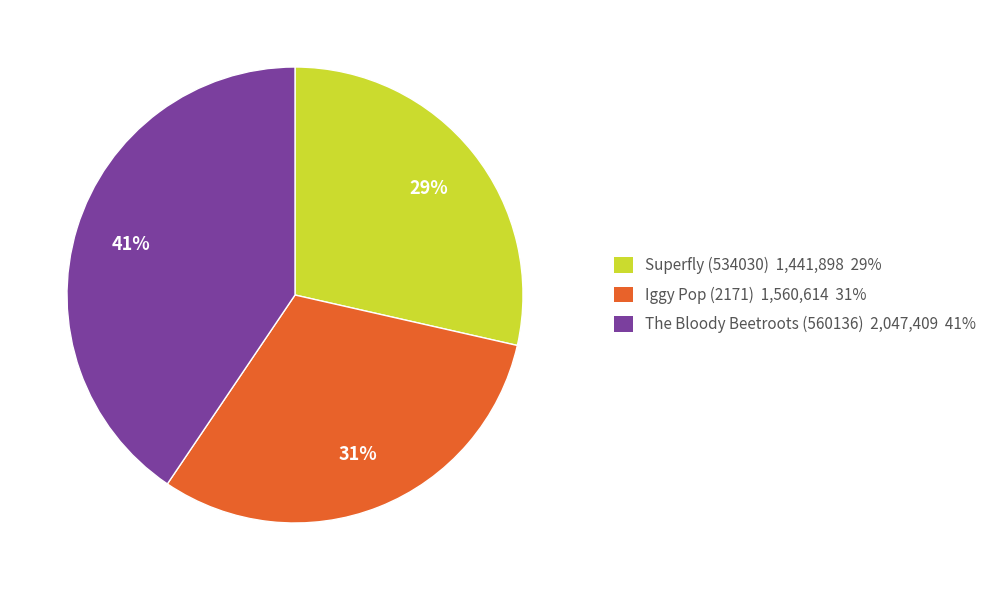

What is the ratio of the value at Iggy Pop (2171) to the value at Superfly (534030)?

1.1